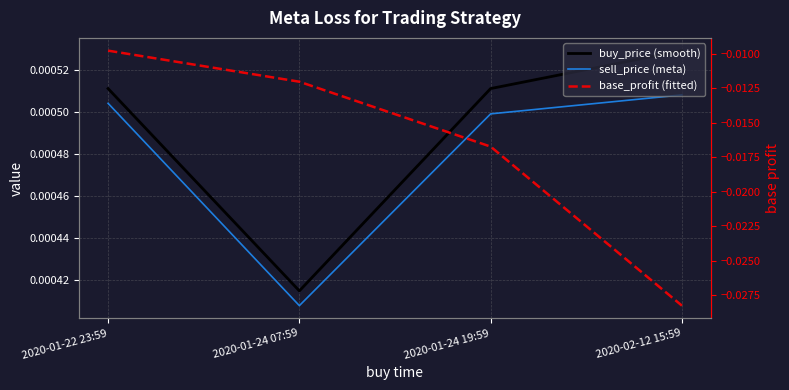

What are all the series names shown in the legend?

buy_price (smooth), sell_price (meta), base_profit (fitted)